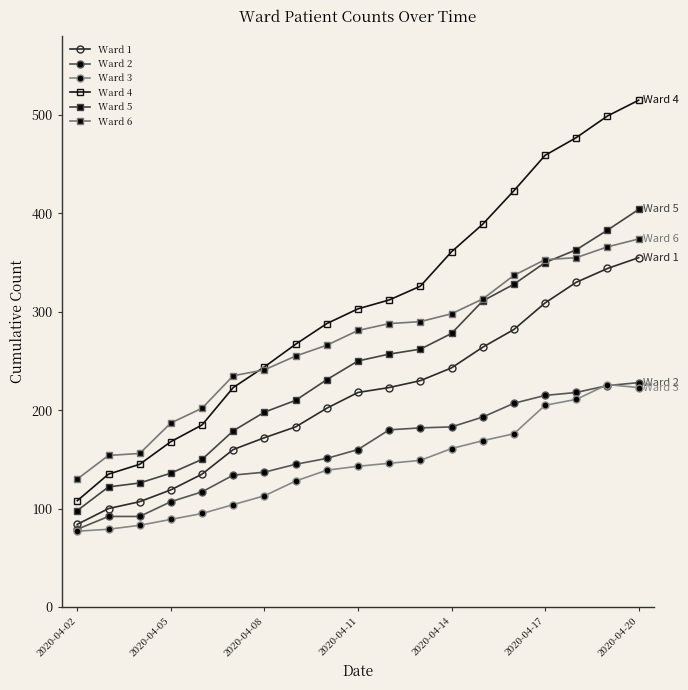

True or false: Ward 3 and Ward 6 intersect in this chart.

False